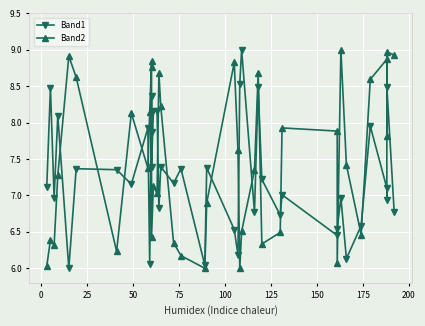

True or false: Band1 has a value of 3.3 at 18.

False